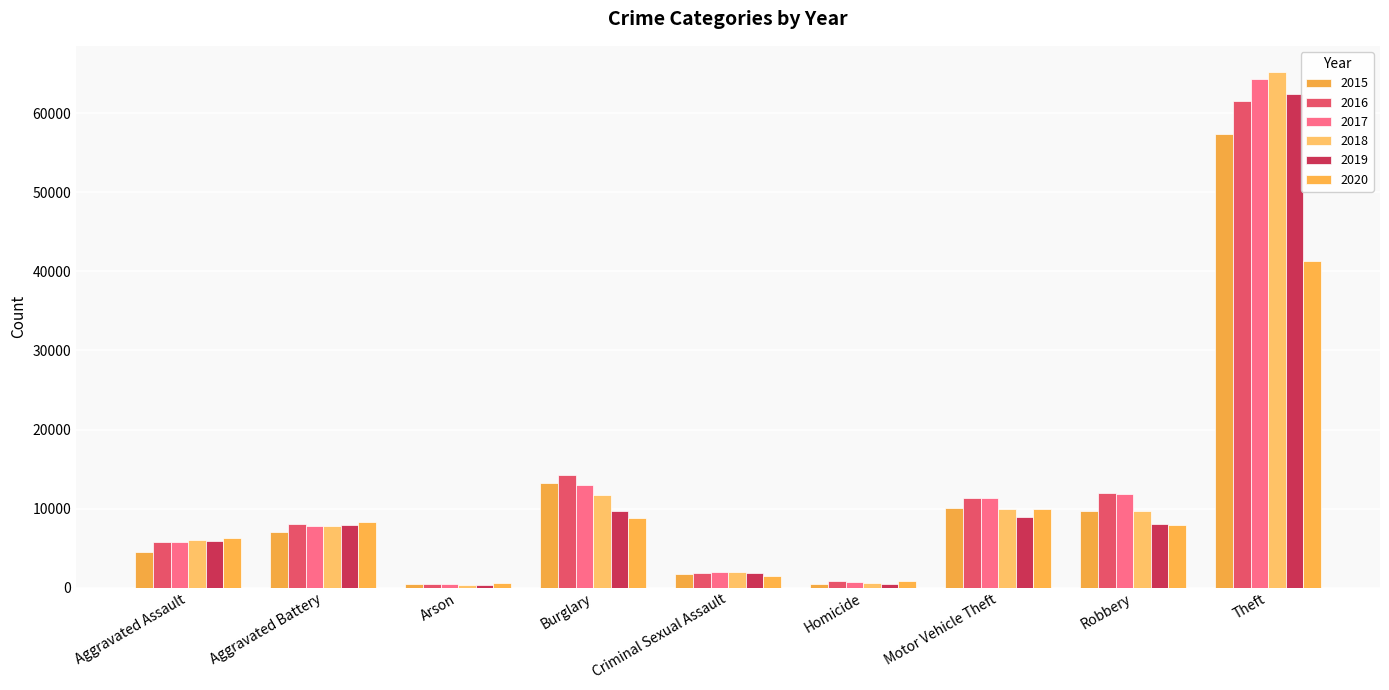

Which series has the largest total across all categories?

2017